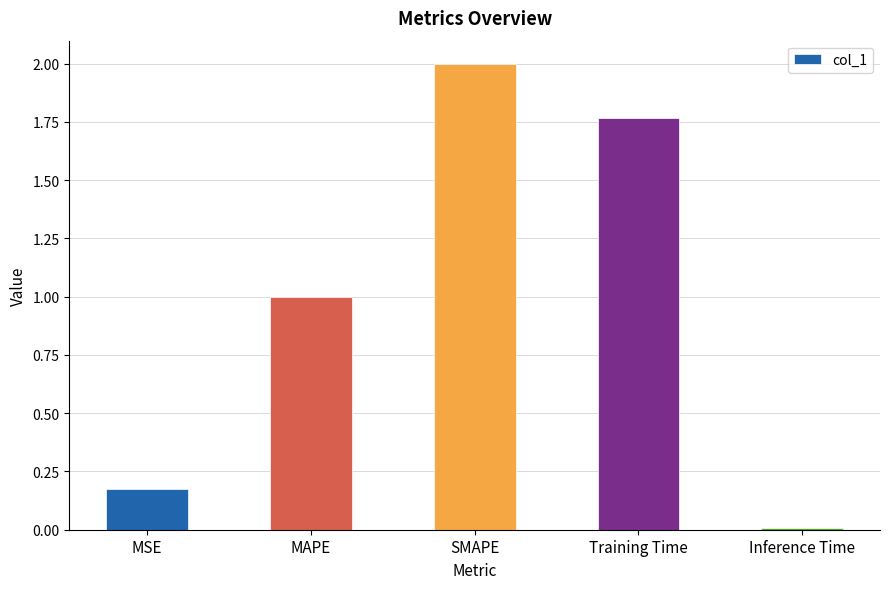

What is the label of the 4th bar from the left?

Training Time